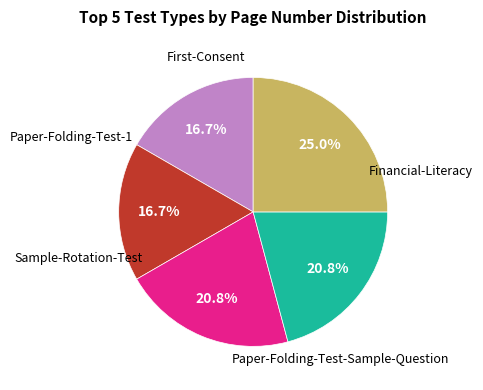

Is there a majority slice in this chart?

No